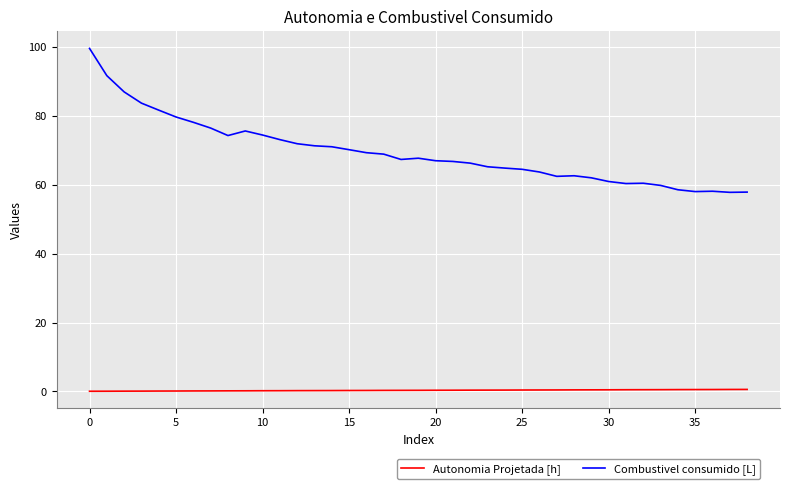

True or false: Combustivel consumido [L] and Autonomia Projetada [h] intersect in this chart.

False